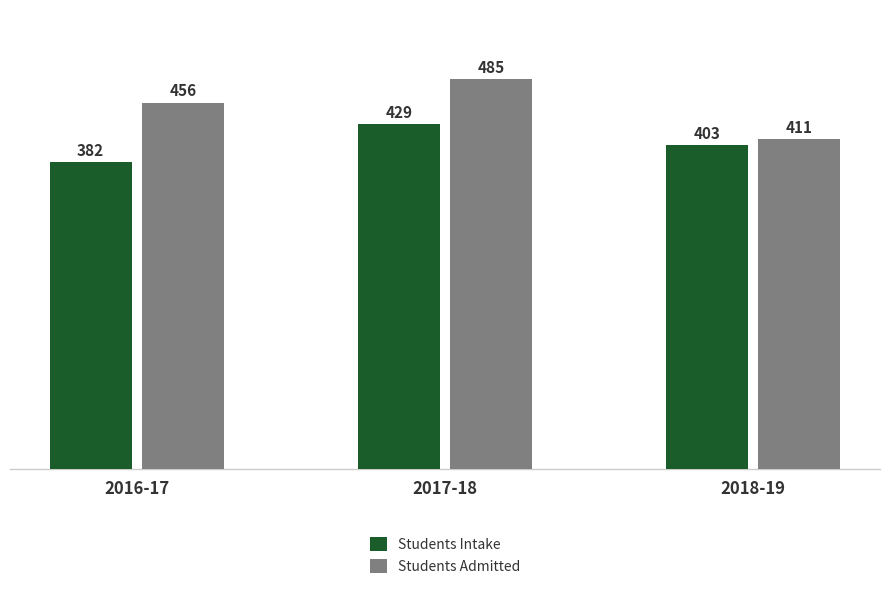

What is the label of the 2nd bar from the right?

2017-18